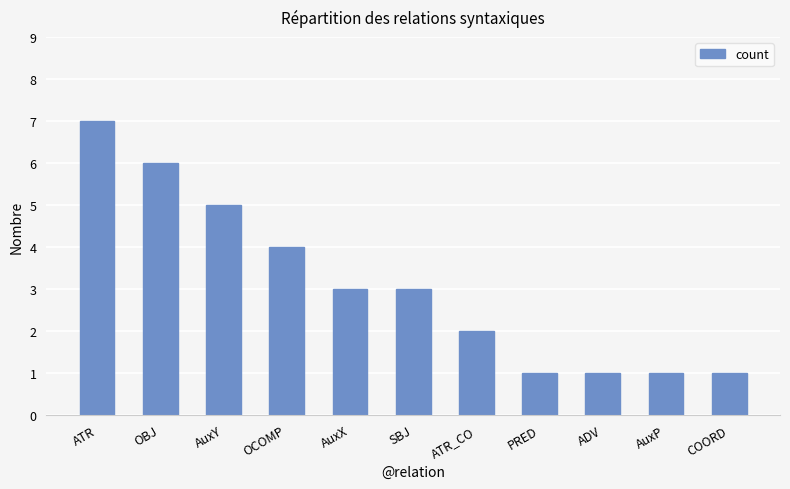

What is the label of the 9th bar from the left?

ADV